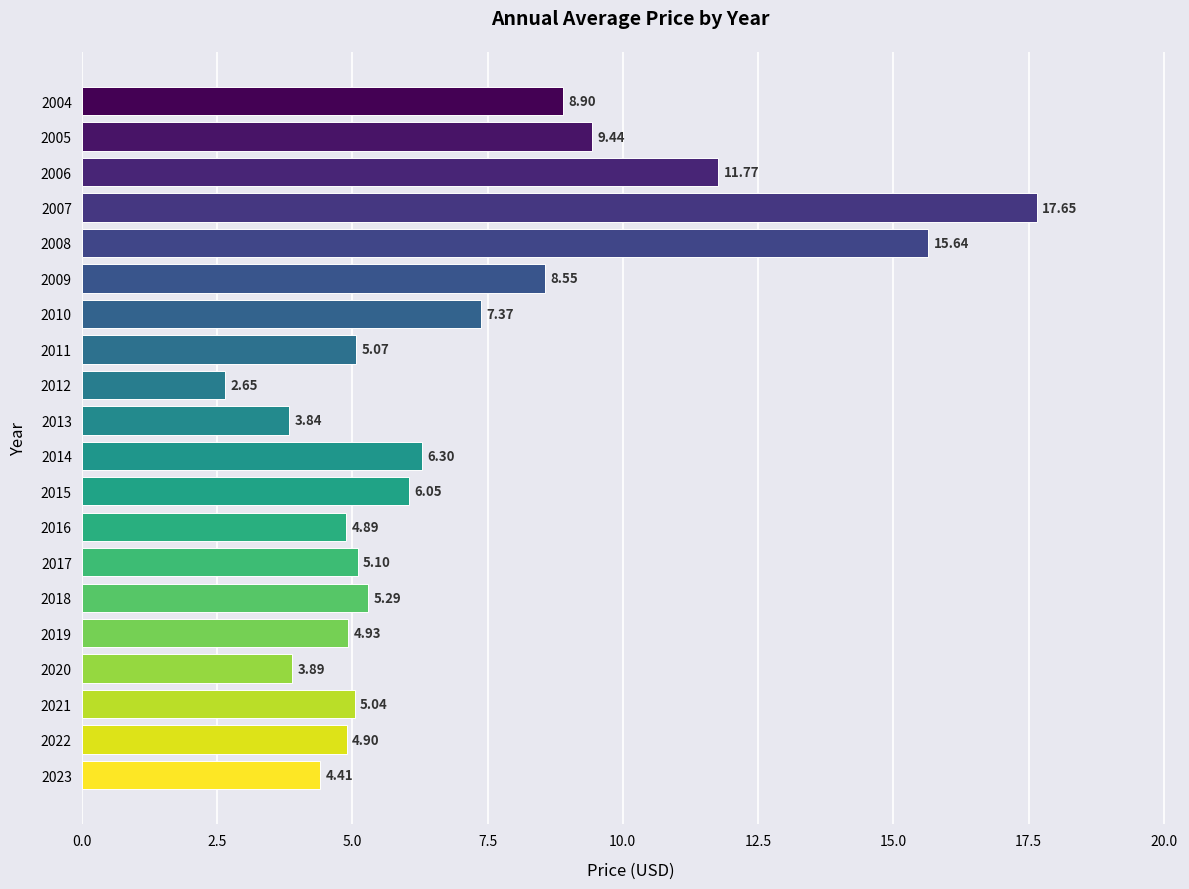

What is the change in value from 2023 to 2013?

-0.6